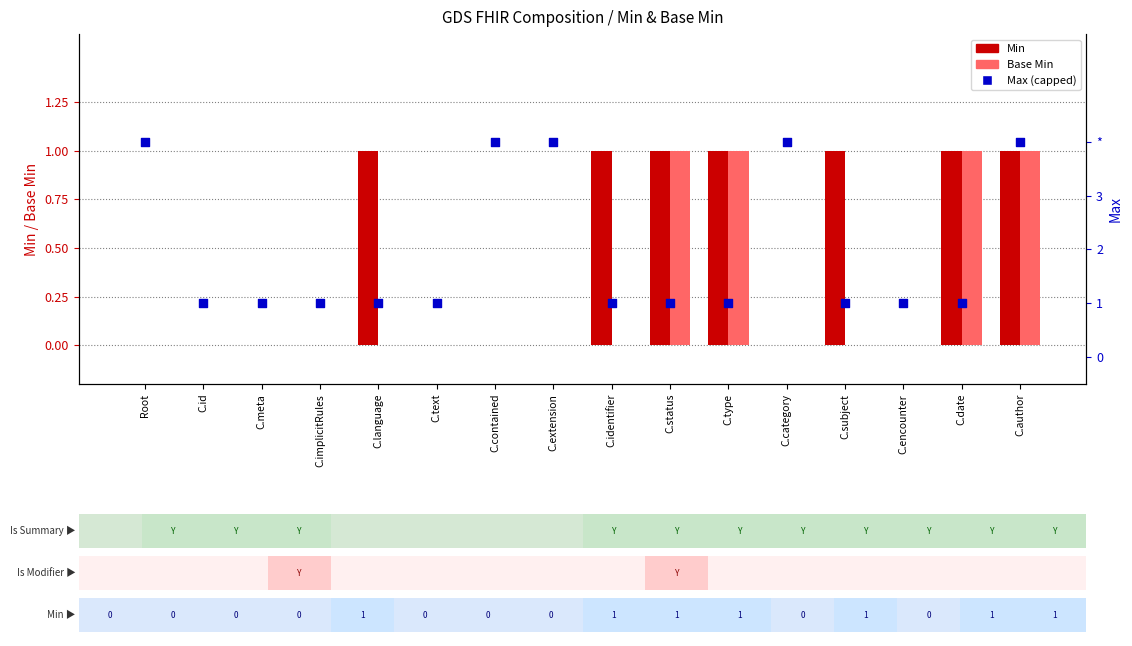

Is the value of Base Min at C.text greater than the value of Min at C.subject?

No